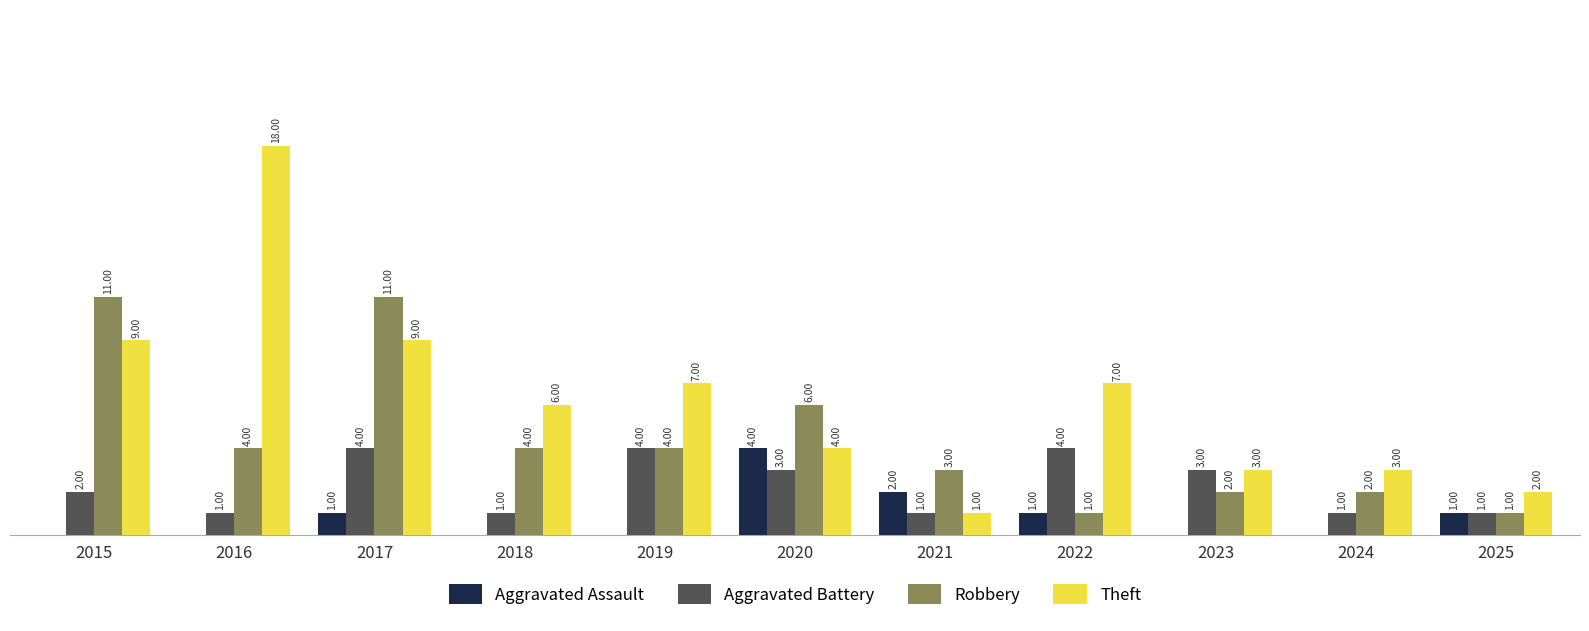

Is the value of Aggravated Battery at 2024 greater than the value of Robbery at 2018?

No